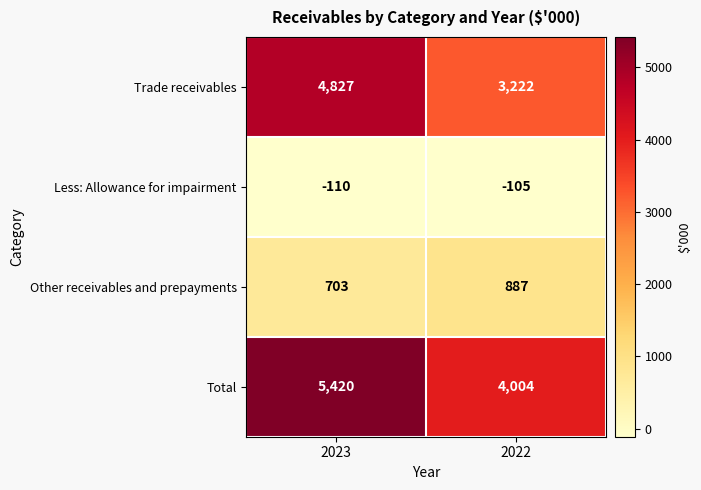

Where is Other receivables and prepayments nearest to the value 795?

2023